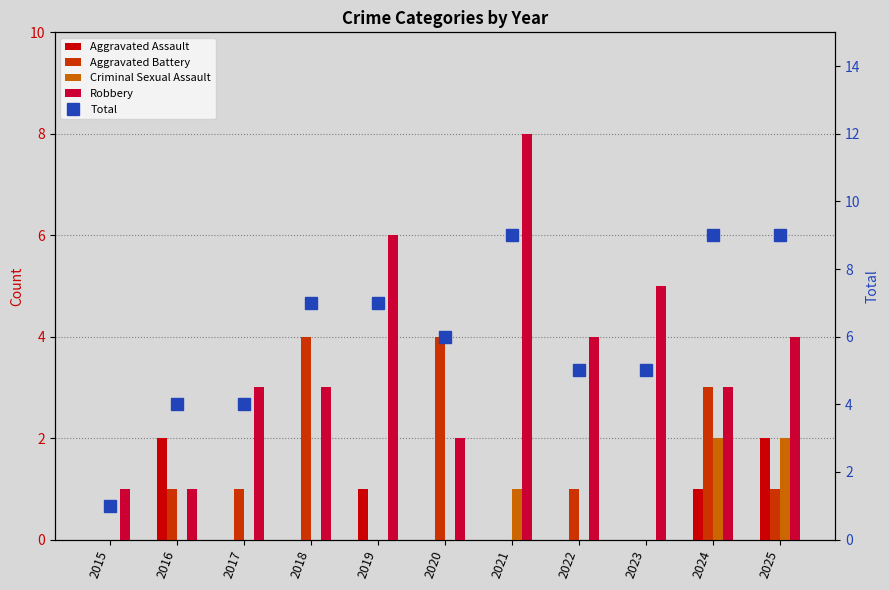

What is the difference between the maximum and second lowest values in the Total series?

5